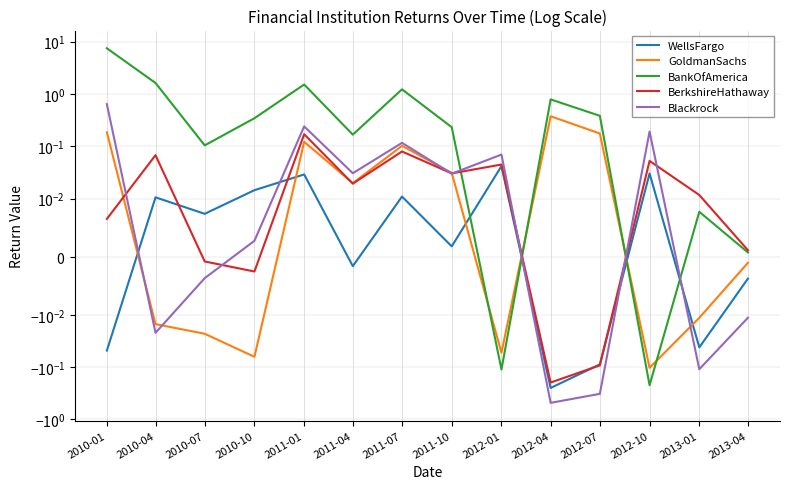

Which has a higher value, 2010-04 or 2013-01?

2010-04